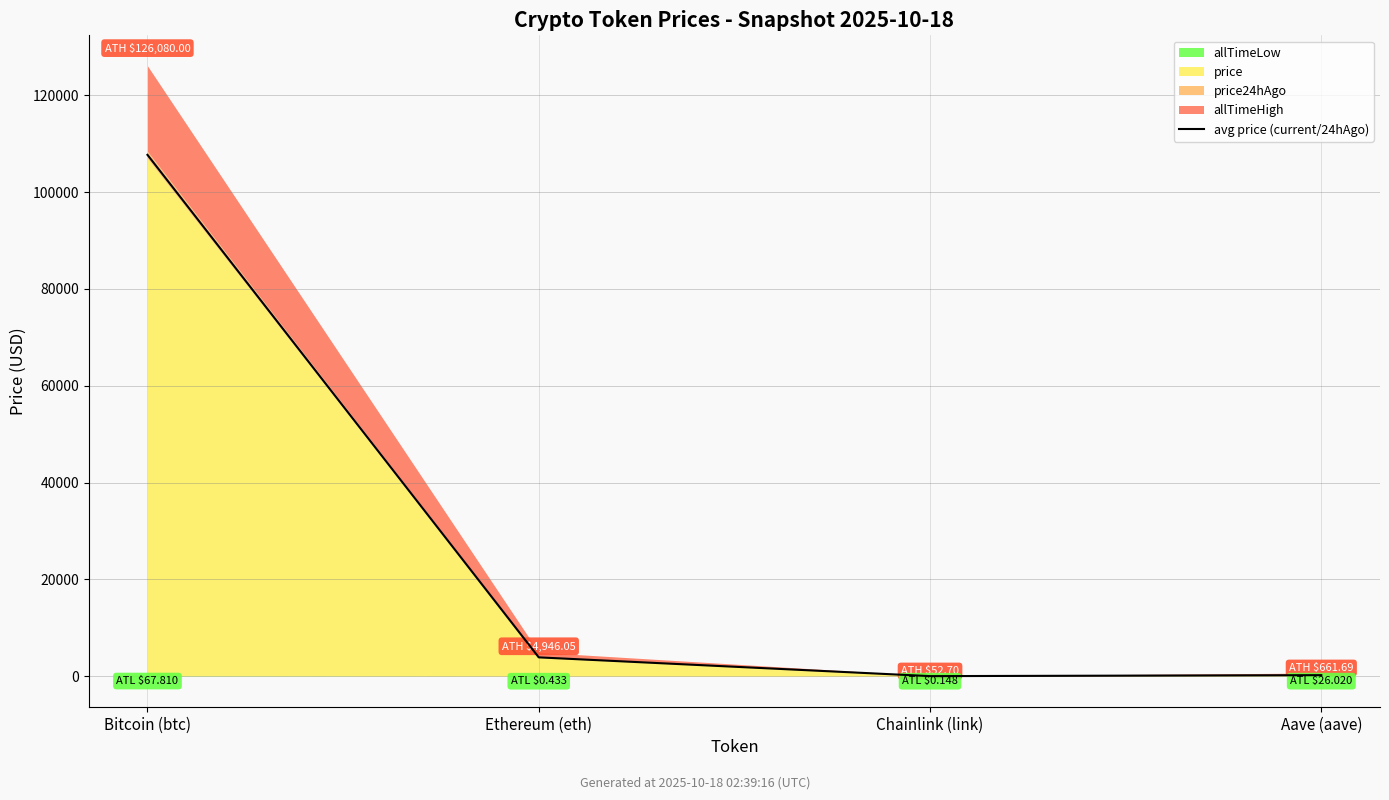

Approximately how many times larger is the value at Bitcoin (btc) compared to Ethereum (eth)?

27.7